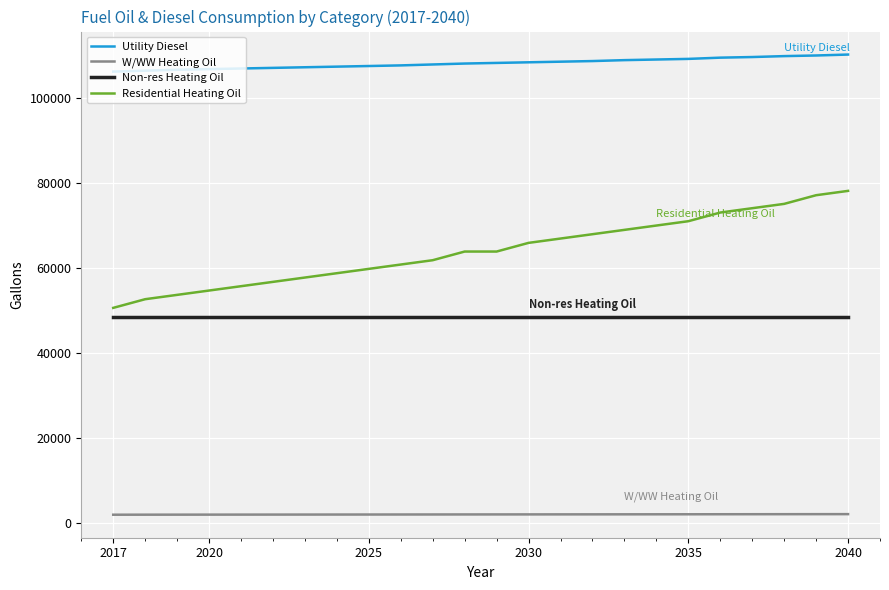

Which series has the largest total across all categories?

Utility Diesel